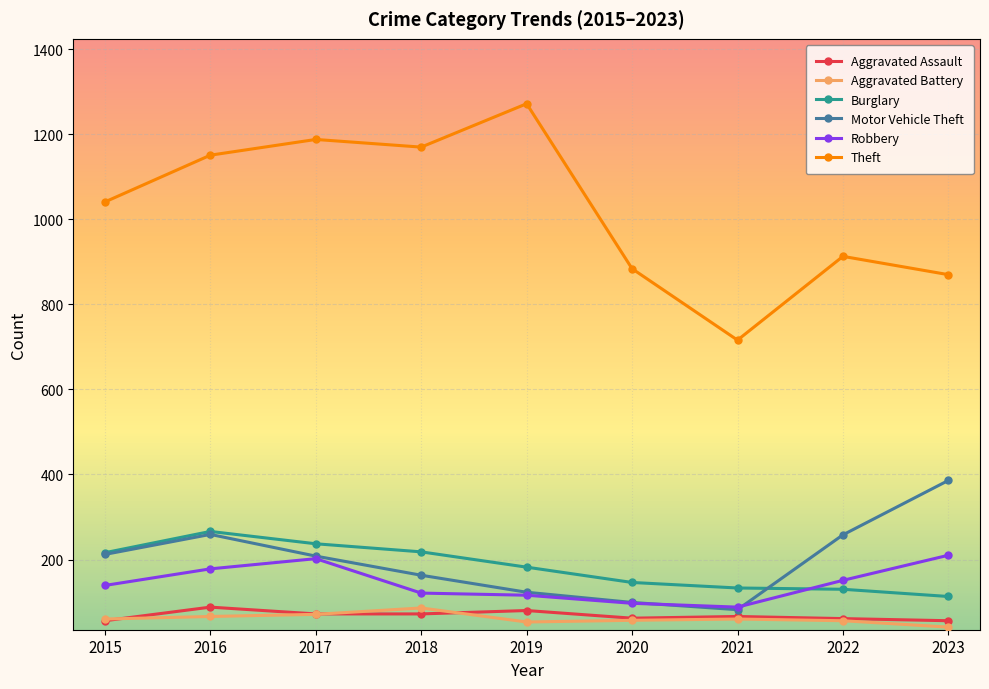

The Motor Vehicle Theft series shows 258 at 2022. True or false?

True